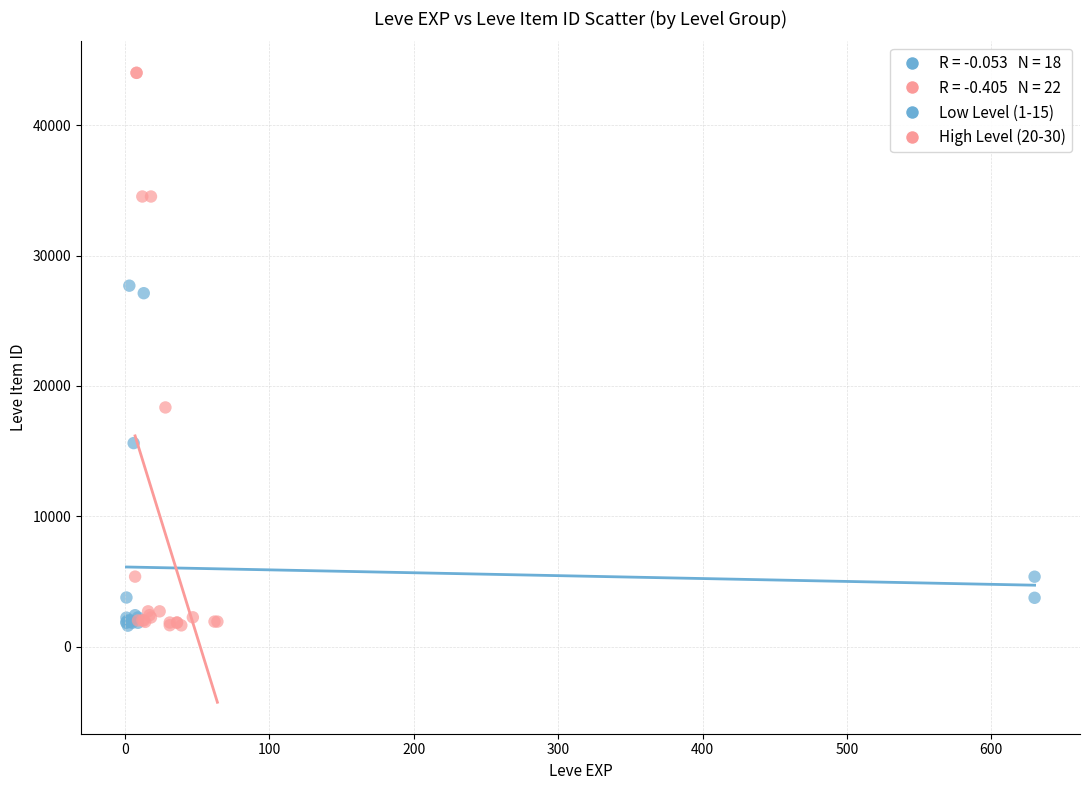

Which series has the widest spread of Y values?

High Level (20-30)